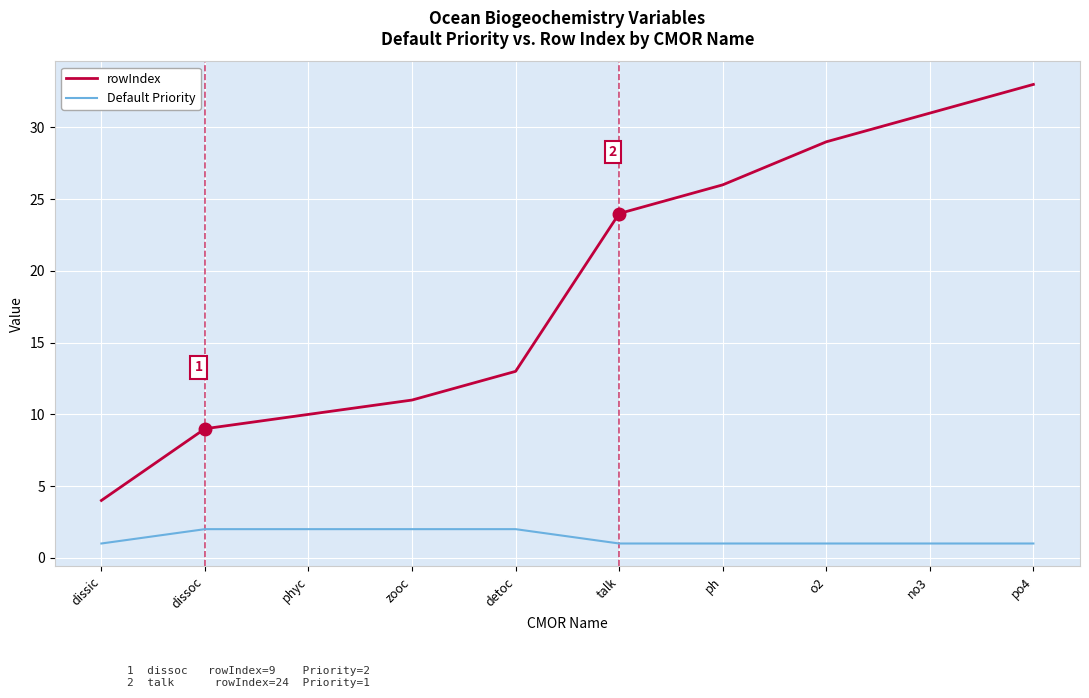

List the series in order of their overall mean, highest first.

rowIndex, Default Priority